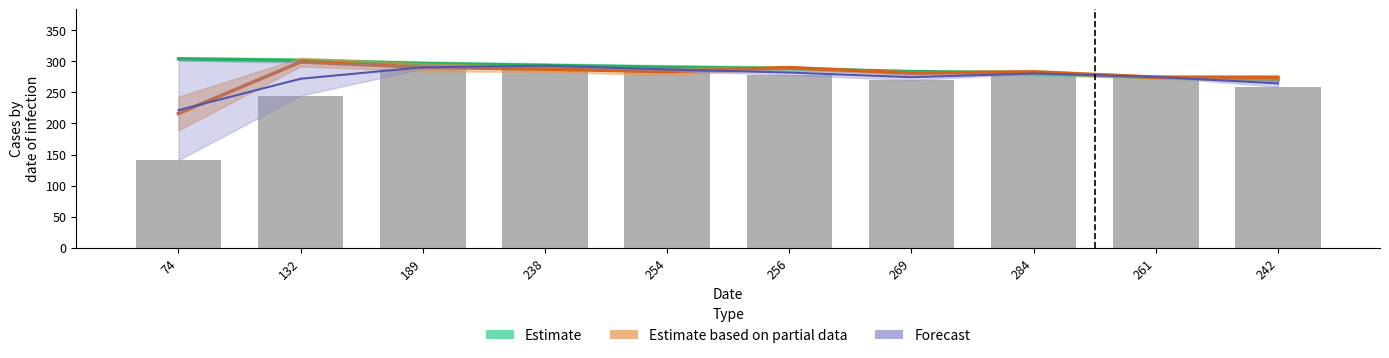

Rank the categories by value from lowest to highest.

74, 132, 242, 269, 261, 256, 284, 254, 189, 238